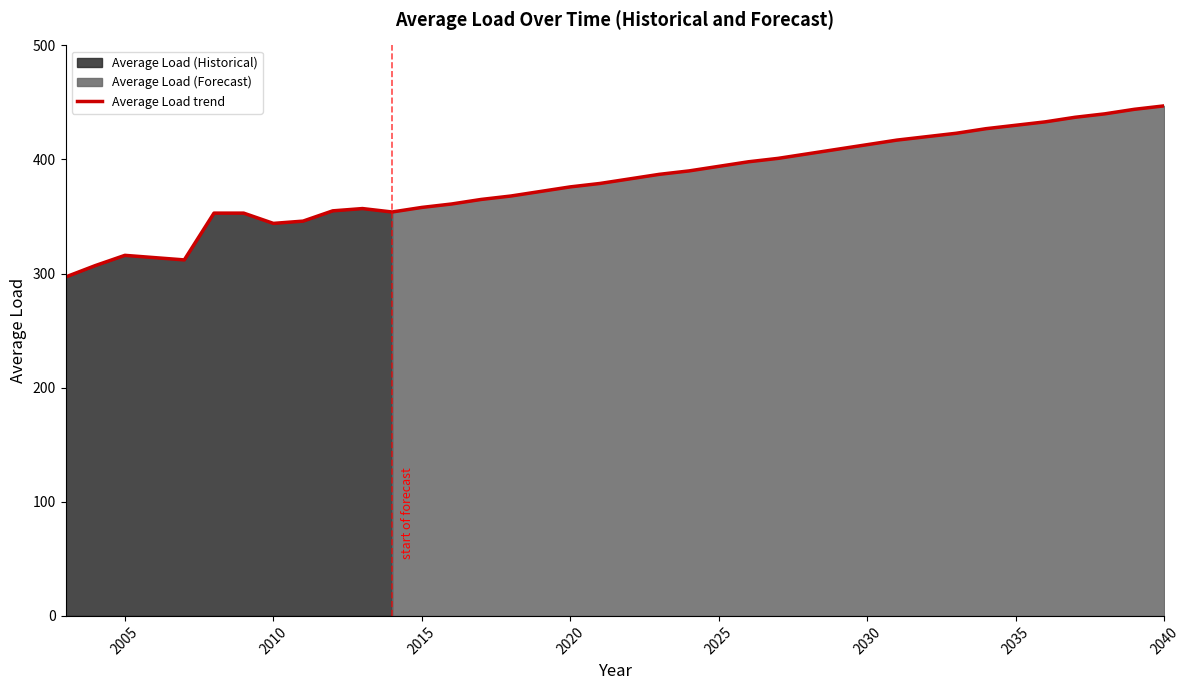

What is the greatest value displayed?

447